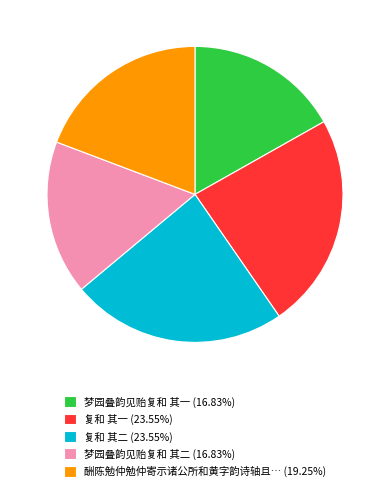

How many slices are in this pie chart?

5